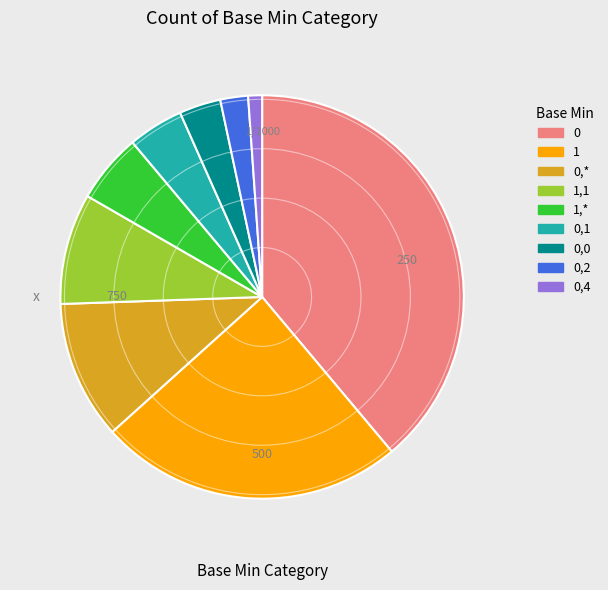

Is there a majority slice in this chart?

No